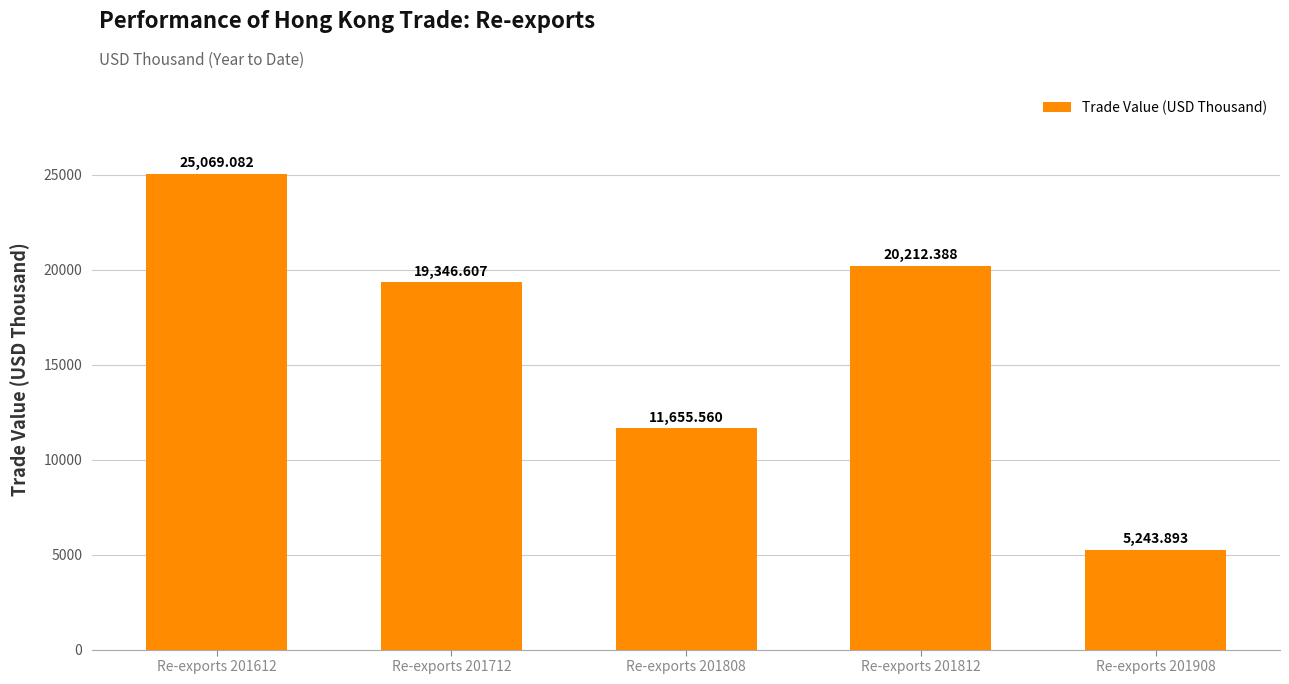

Approximately how many times larger is the value at Re-exports 201808 compared to Re-exports 201712?

0.6